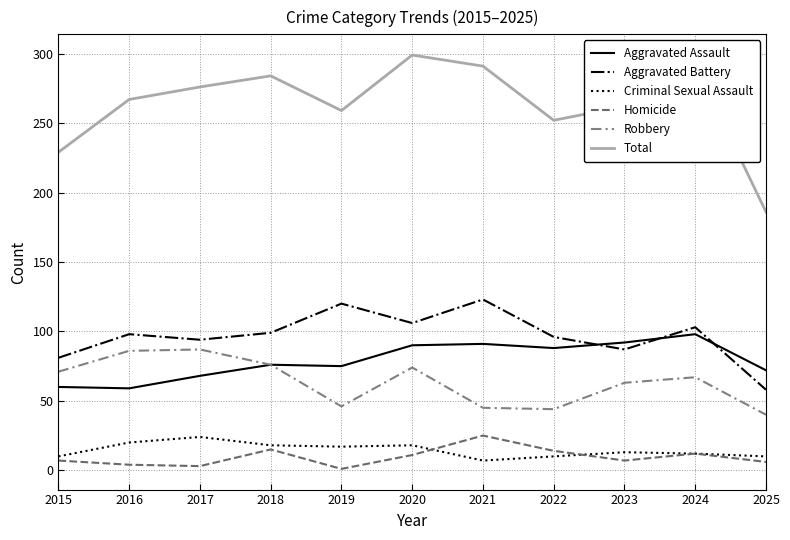

Is this an area chart (filled region under the line)?

No